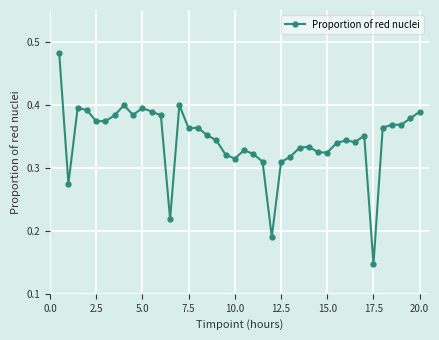

Count the values in the range 0 to 1.

40